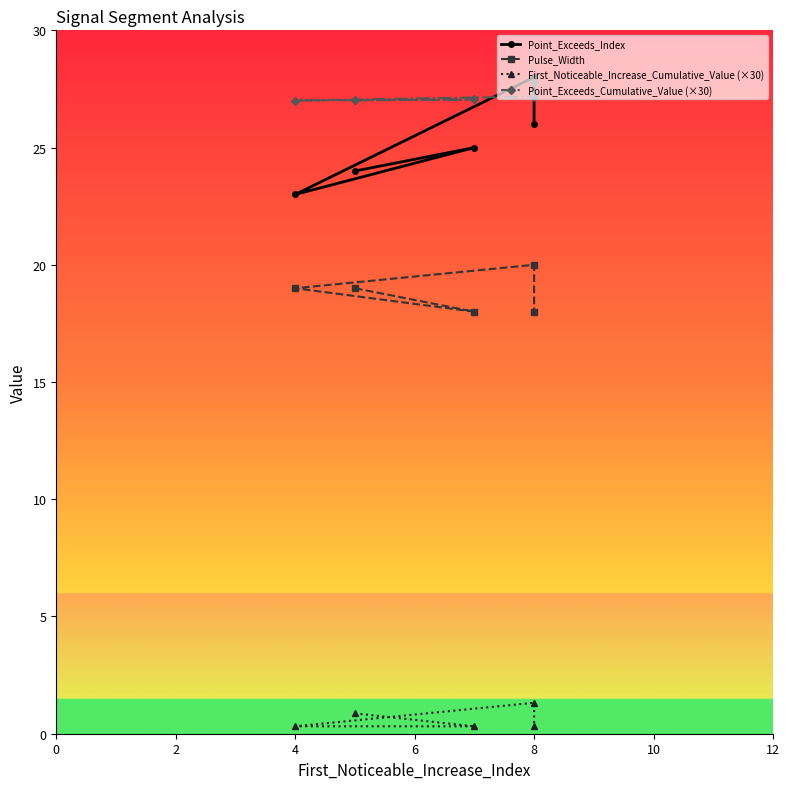

Rank the series by their maximum value, from lowest to highest.

First_Noticeable_Increase_Cumulative_Value (×30), Pulse_Width, Point_Exceeds_Cumulative_Value (×30), Point_Exceeds_Index